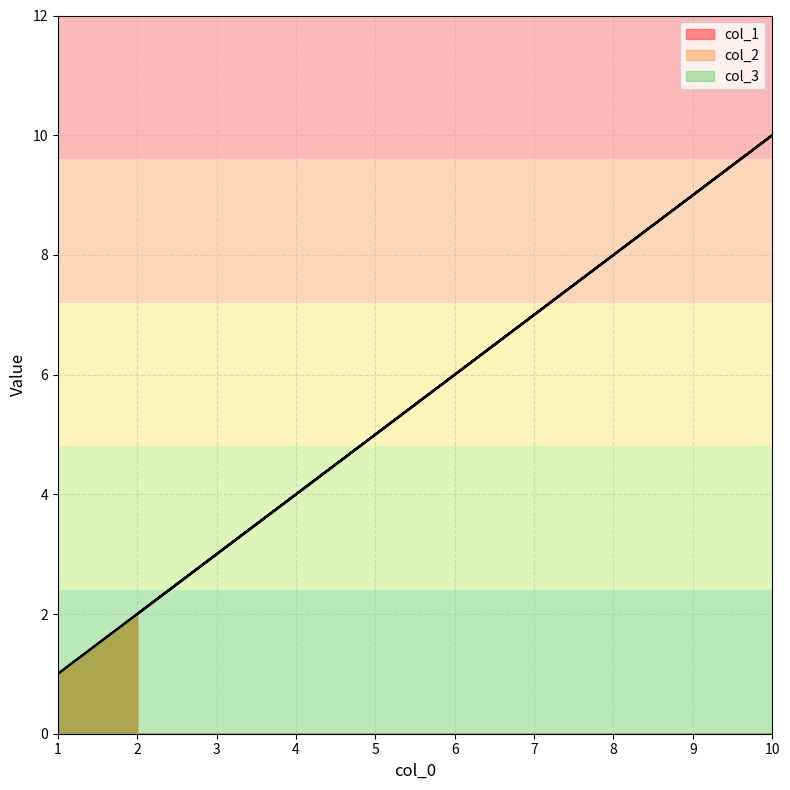

Which category has the highest value in the col_3 series?

10